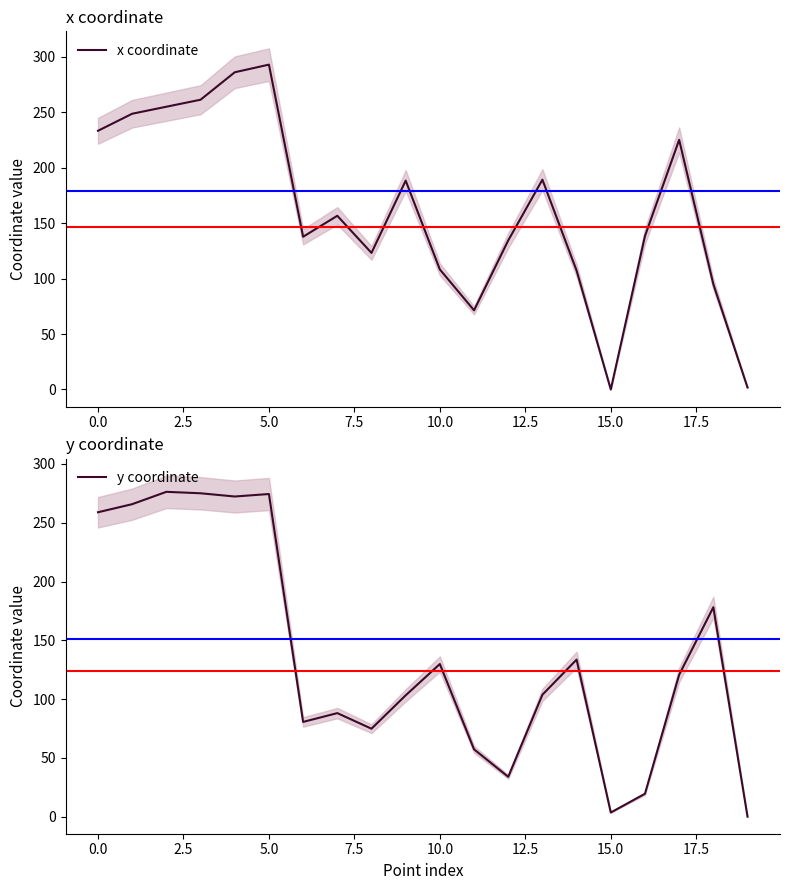

How many interior local peaks does the y coordinate series have?

6